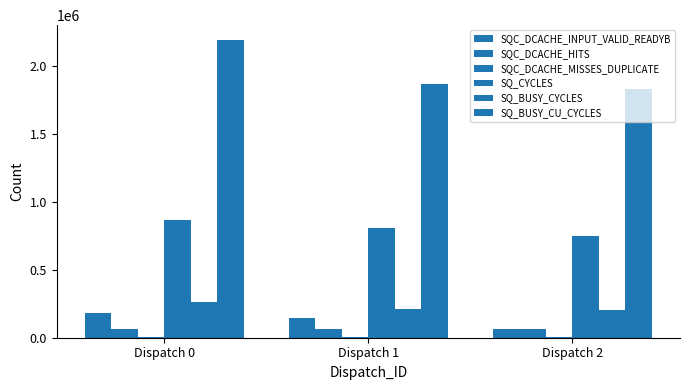

Which series changed the most between Dispatch 0 and Dispatch 1?

SQ_BUSY_CU_CYCLES